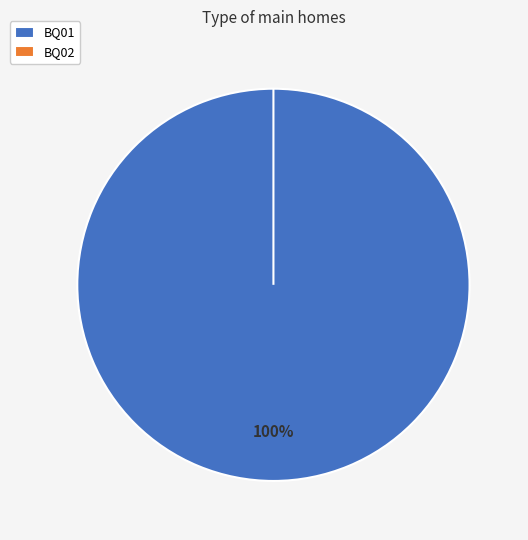

Which category has the biggest portion of the pie?

BQ01